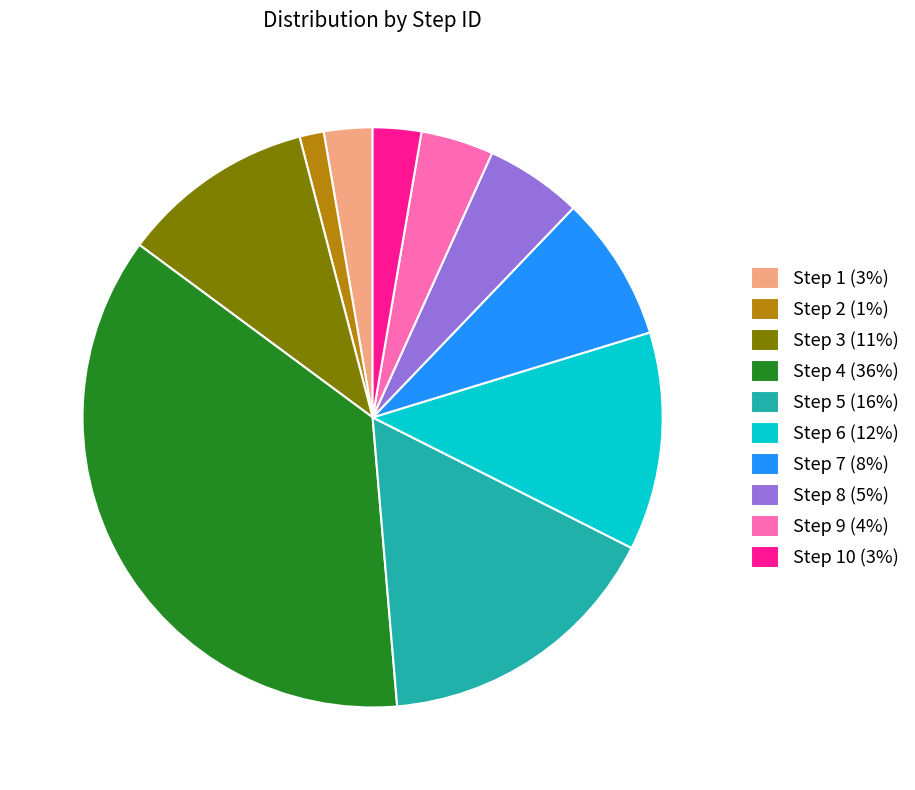

Is Step 2 (1%) the majority of the pie?

No